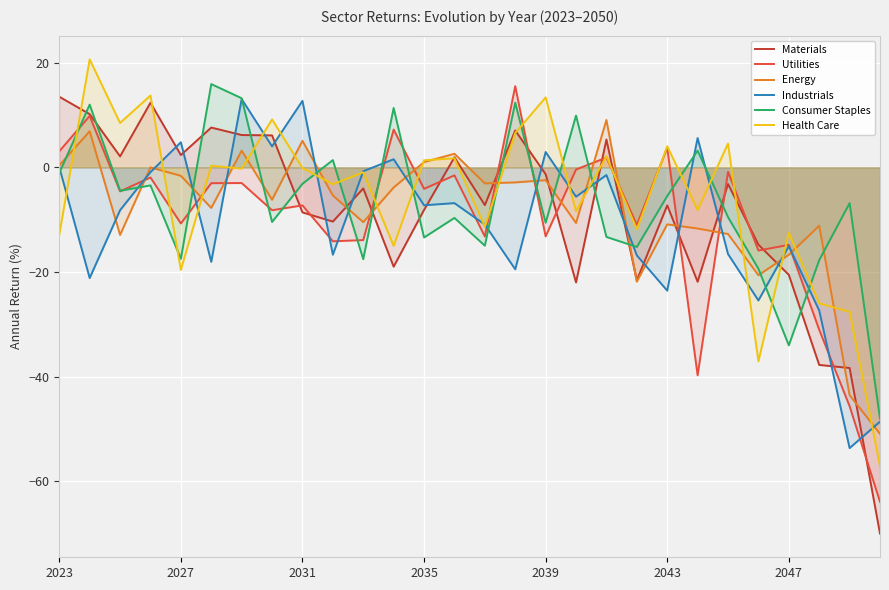

What is the minimum value shown in the chart?

-70.0